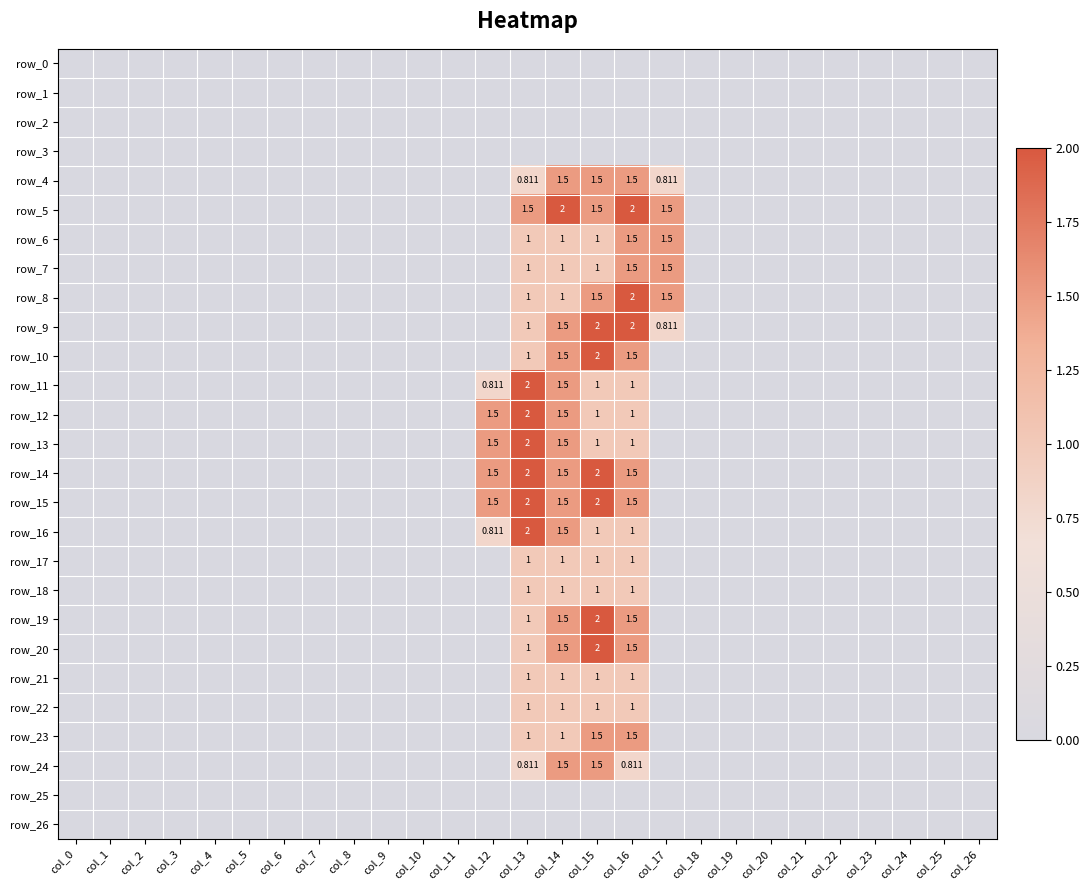

At col_5, list the series in order from largest to smallest.

row_0, row_1, row_2, row_3, row_4, row_5, row_6, row_7, row_8, row_9, row_10, row_11, row_12, row_13, row_14, row_15, row_16, row_17, row_18, row_19, row_20, row_21, row_22, row_23, row_24, row_25, row_26